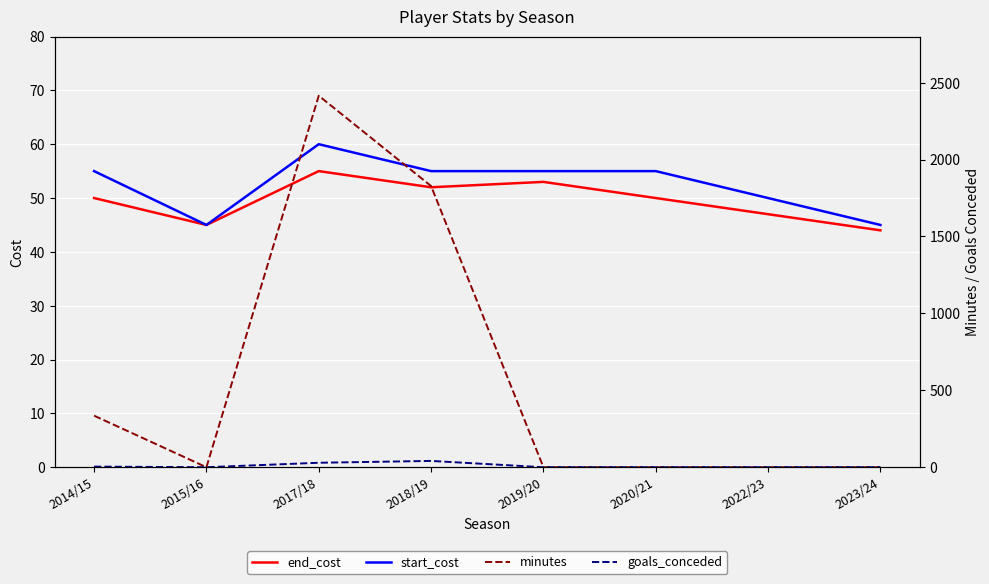

What is the difference between the goals_conceded values at 2020/21 and 2017/18?

29